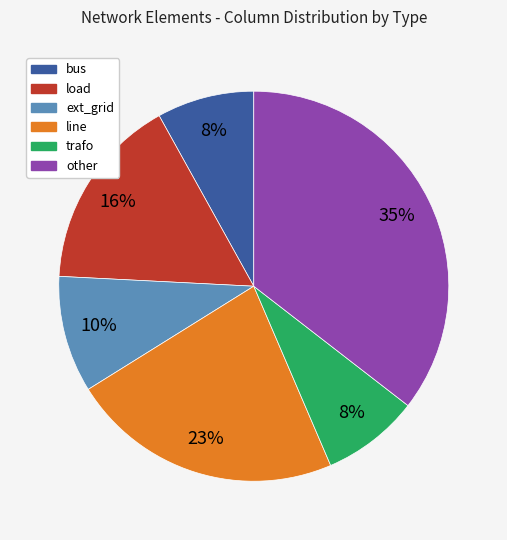

Which has a higher value, trafo or other?

other